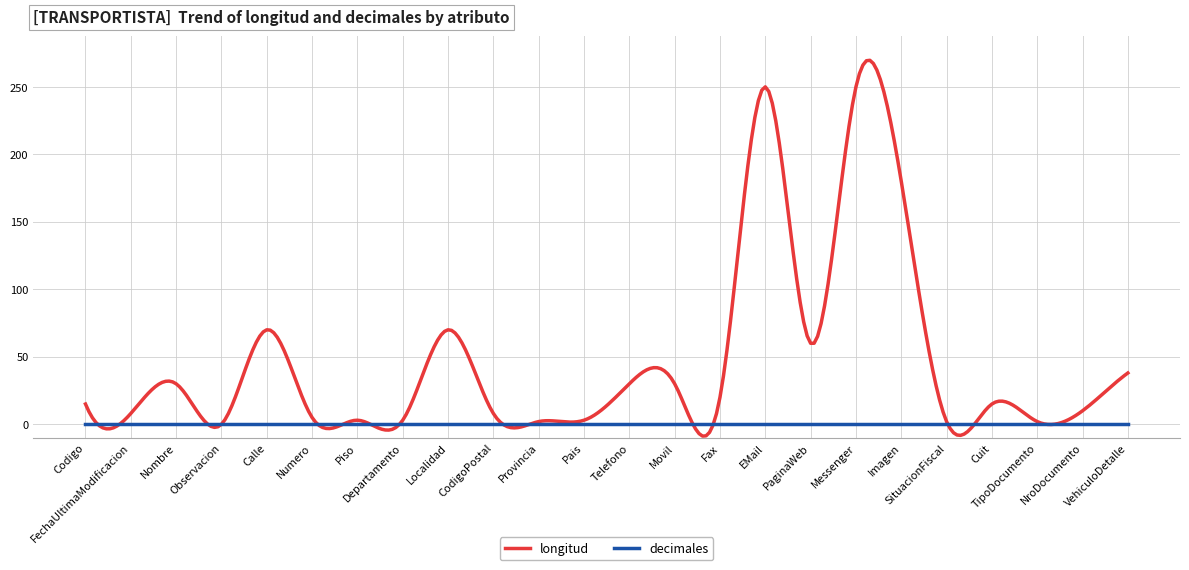

True or false: longitud and decimales intersect in this chart.

True